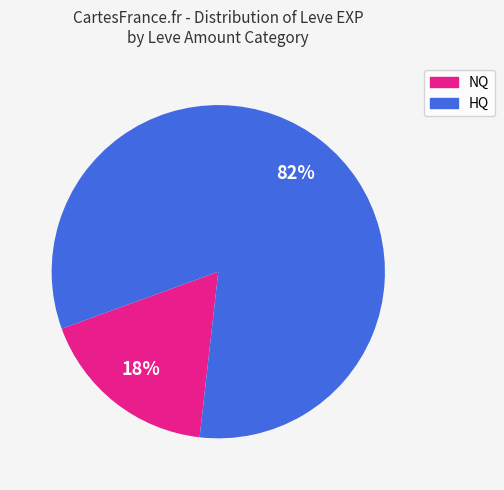

Count the number of slices in the pie.

2